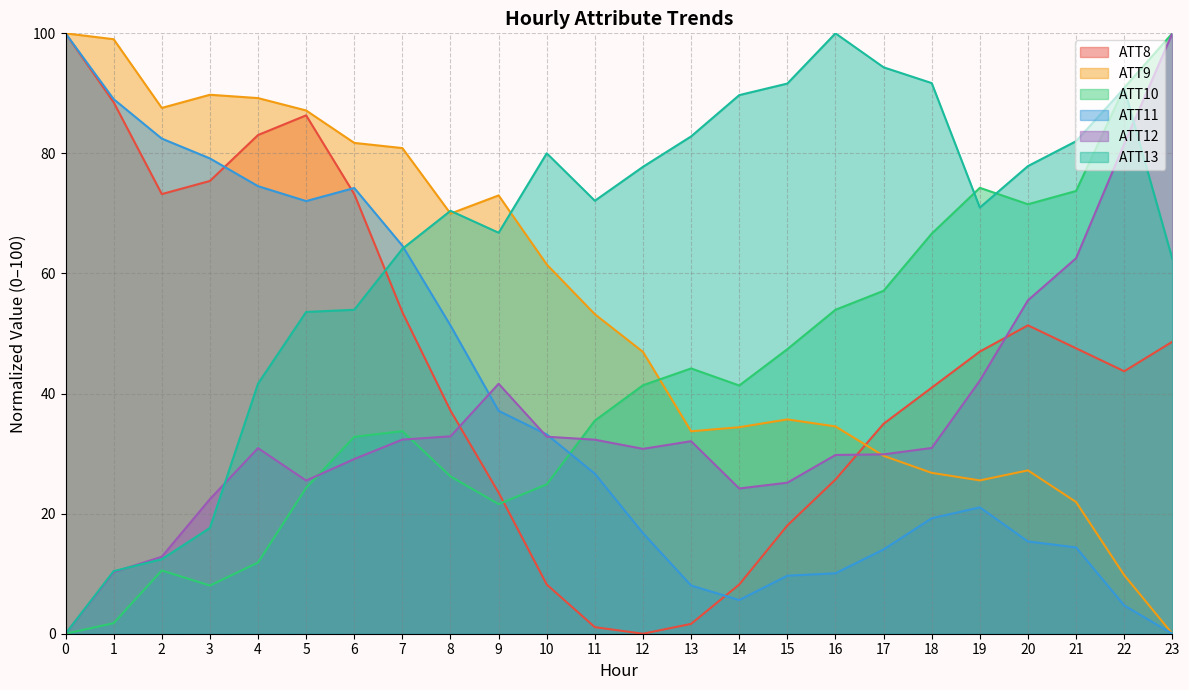

The ATT13 series shows 82.0 at 21. True or false?

True